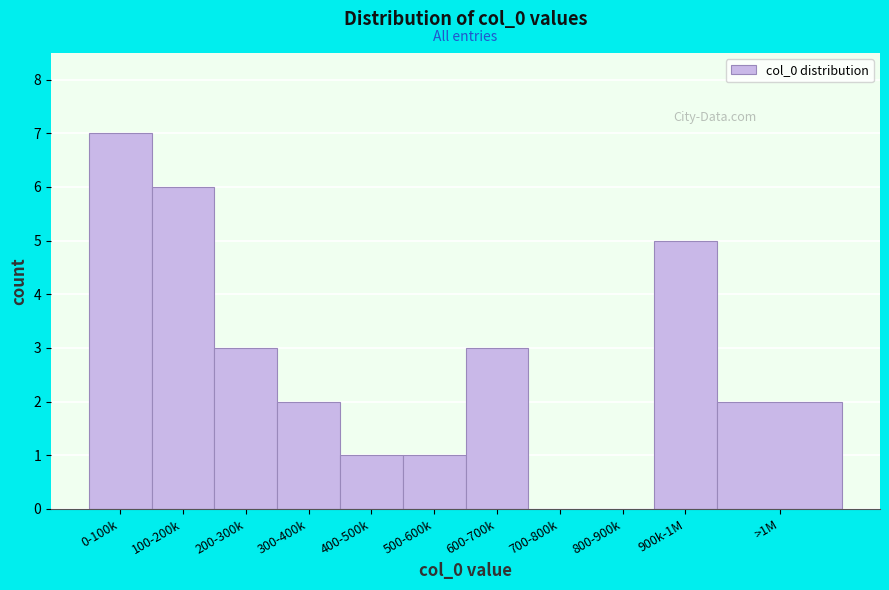

Reading left to right, what are all the values shown in this chart?

0-100k=7	100-200k=6	200-300k=3	300-400k=2	400-500k=1	500-600k=1	600-700k=3	700-800k=0	800-900k=0	900k-1M=5	>1M=2